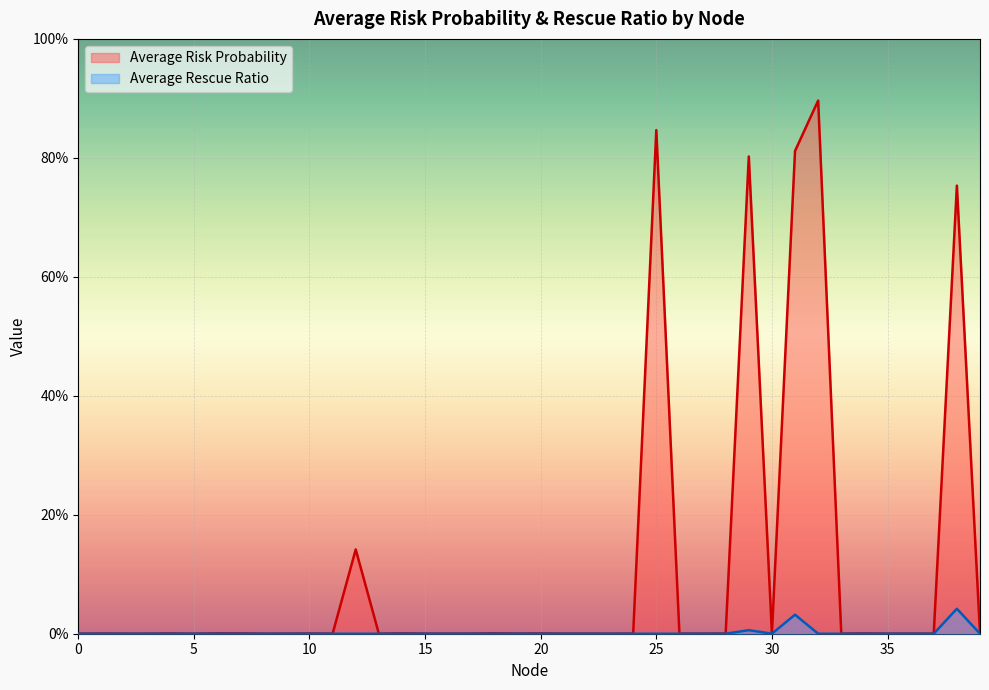

At which category is the sum across all series the highest?

32